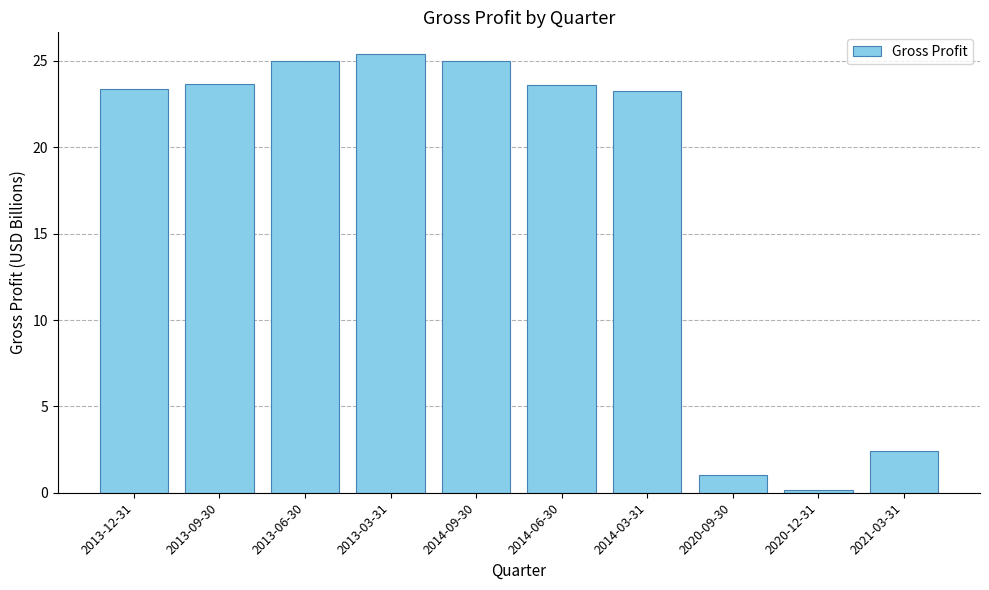

What is the difference between the second highest and second lowest values?

23.9